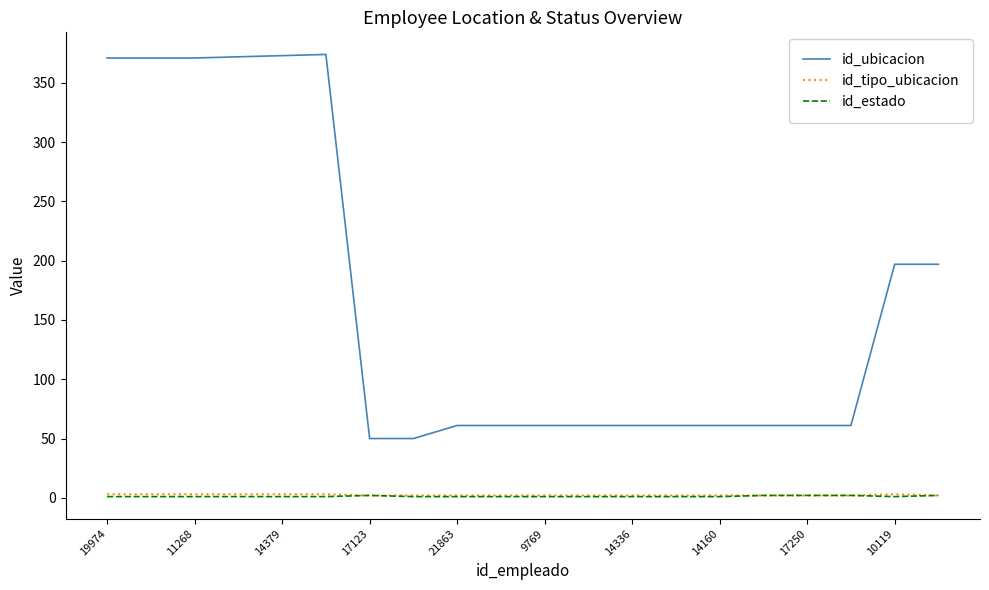

True or false: id_estado and id_ubicacion cross at least once.

False